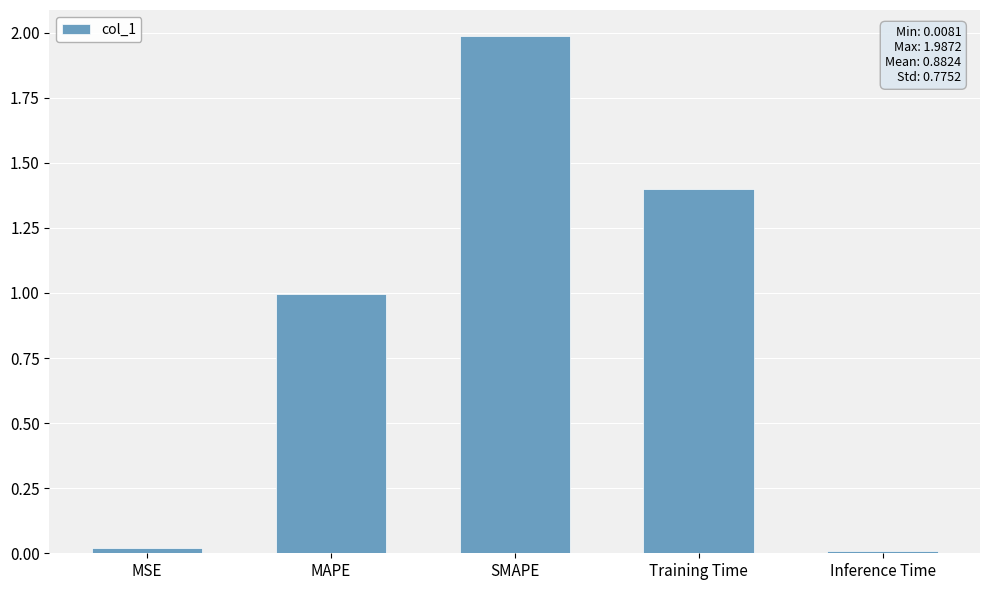

Read the value at MAPE.

1.0